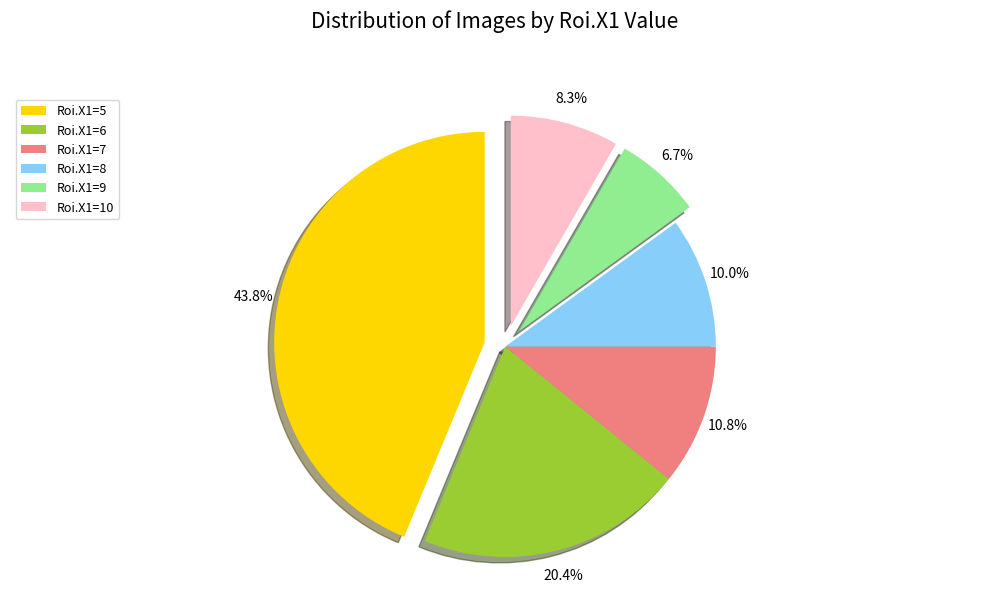

Rank the categories by value from lowest to highest.

Roi.X1=9, Roi.X1=10, Roi.X1=8, Roi.X1=7, Roi.X1=6, Roi.X1=5